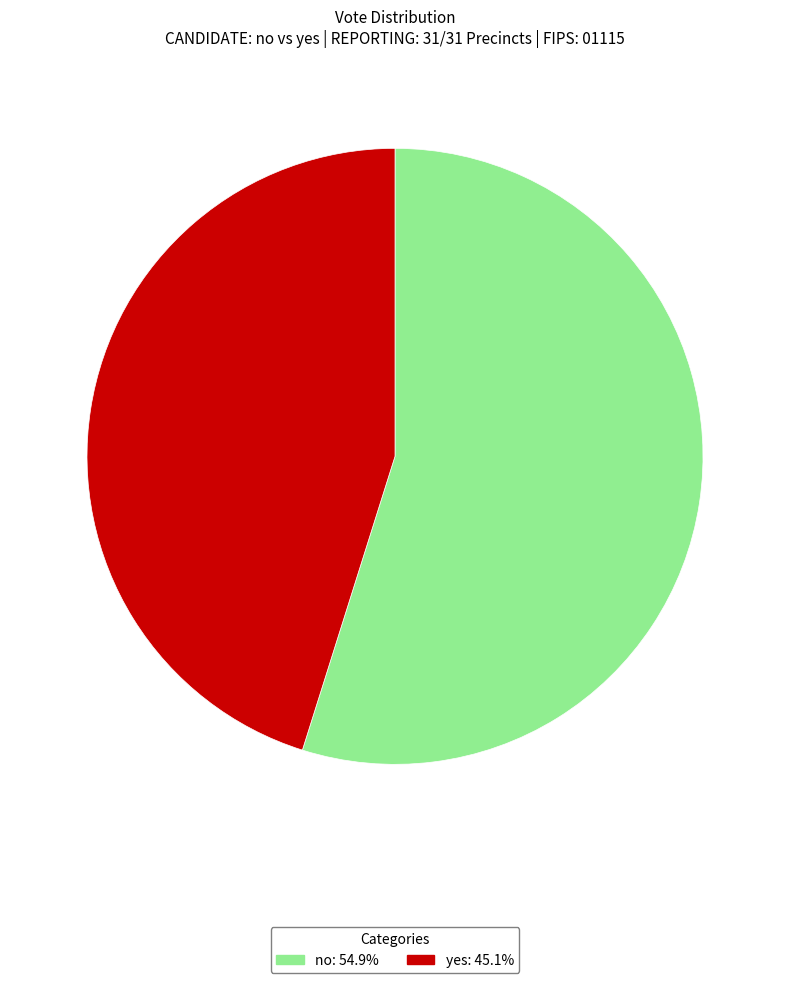

Does no account for over 50% of the chart?

Yes